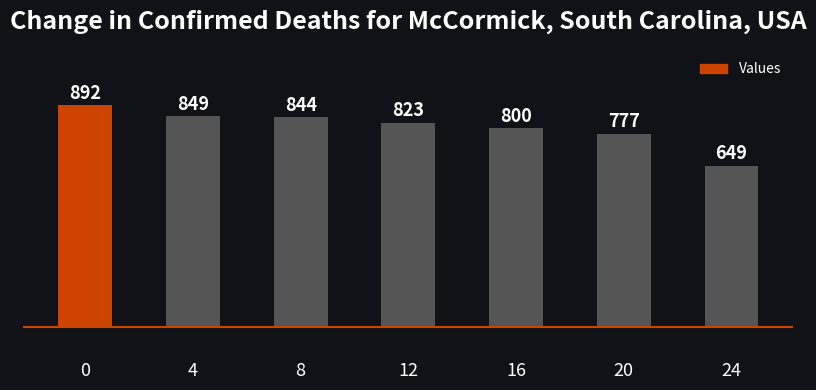

What is the sum of the values at 4 and 0?

1741